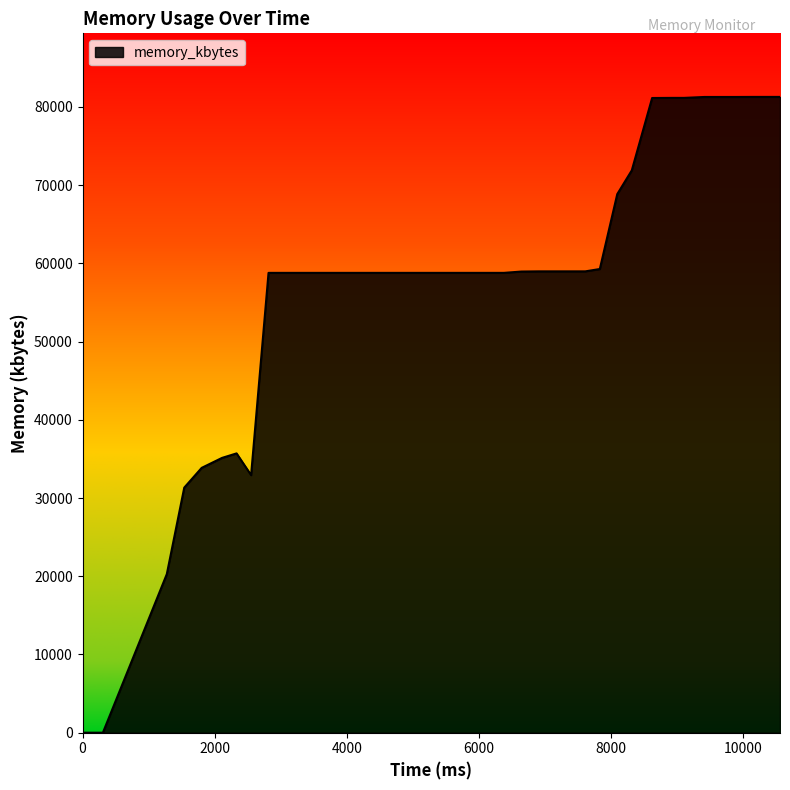

What is the difference between the maximum and minimum values?

81284